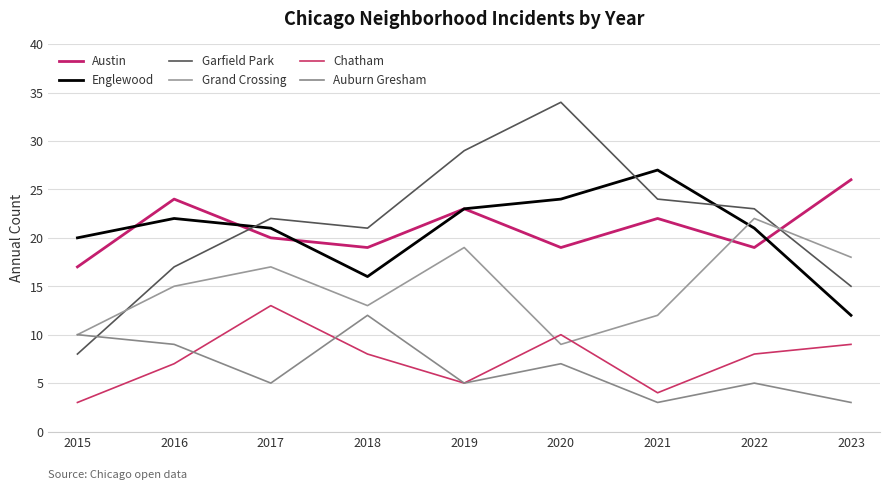

What is the smallest value displayed?

3